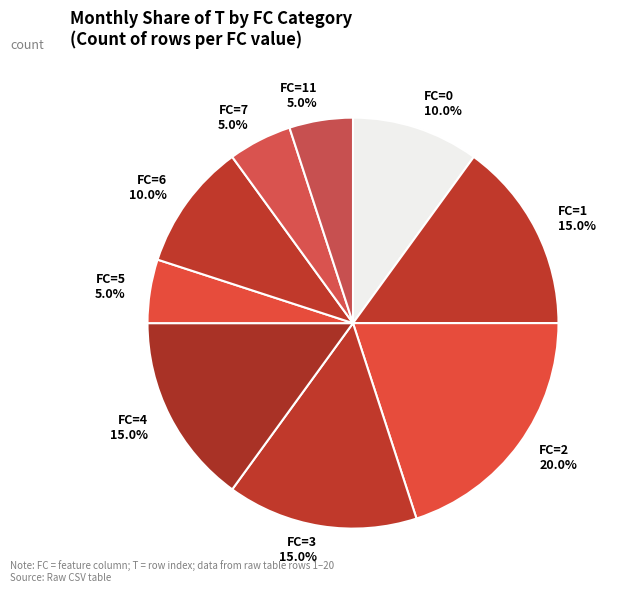

Which category has the biggest portion of the pie?

FC=2